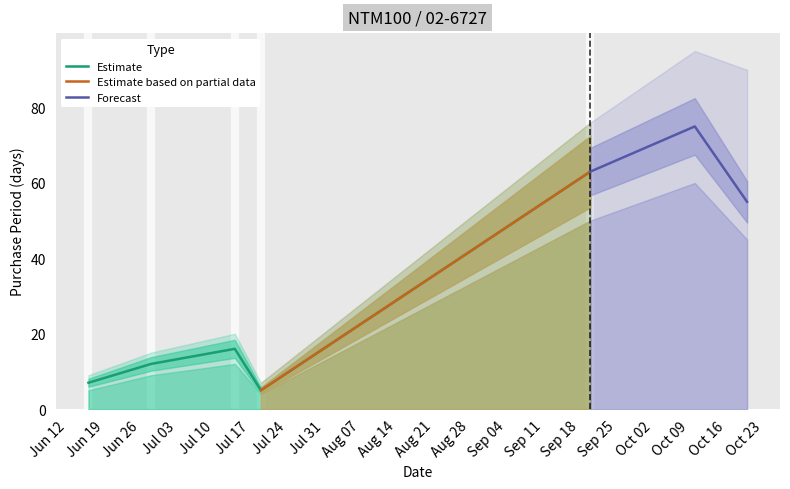

How many values exceed 12?

2